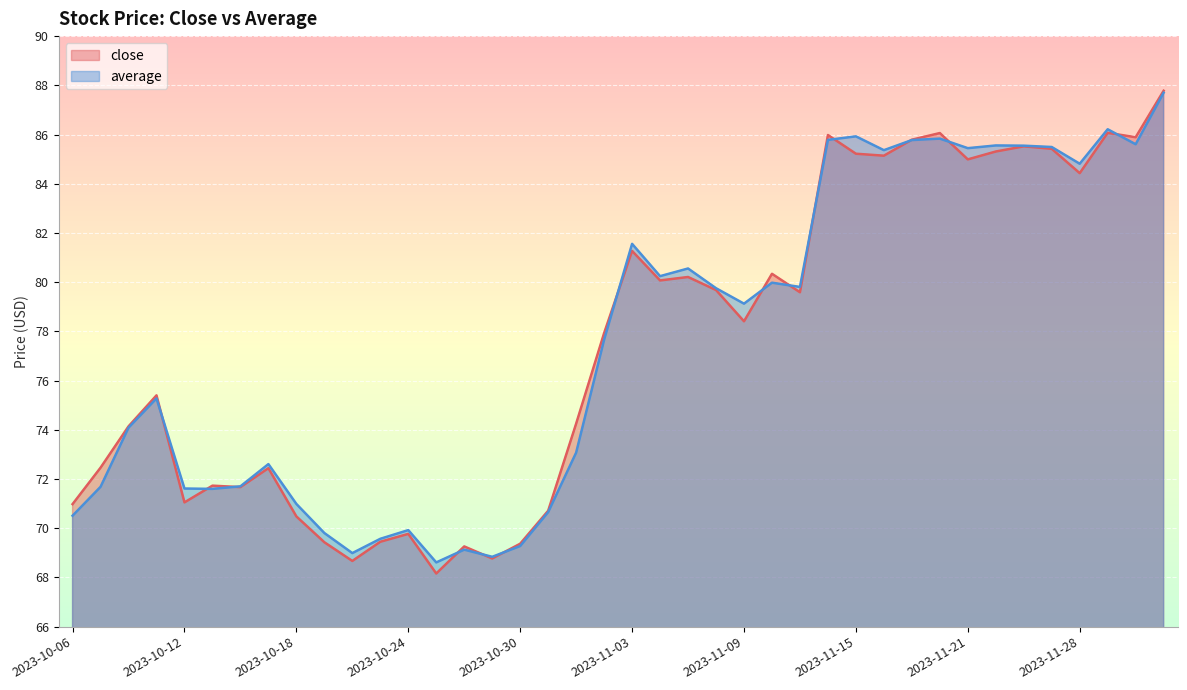

At which label is average closest to 78?

2023-11-02